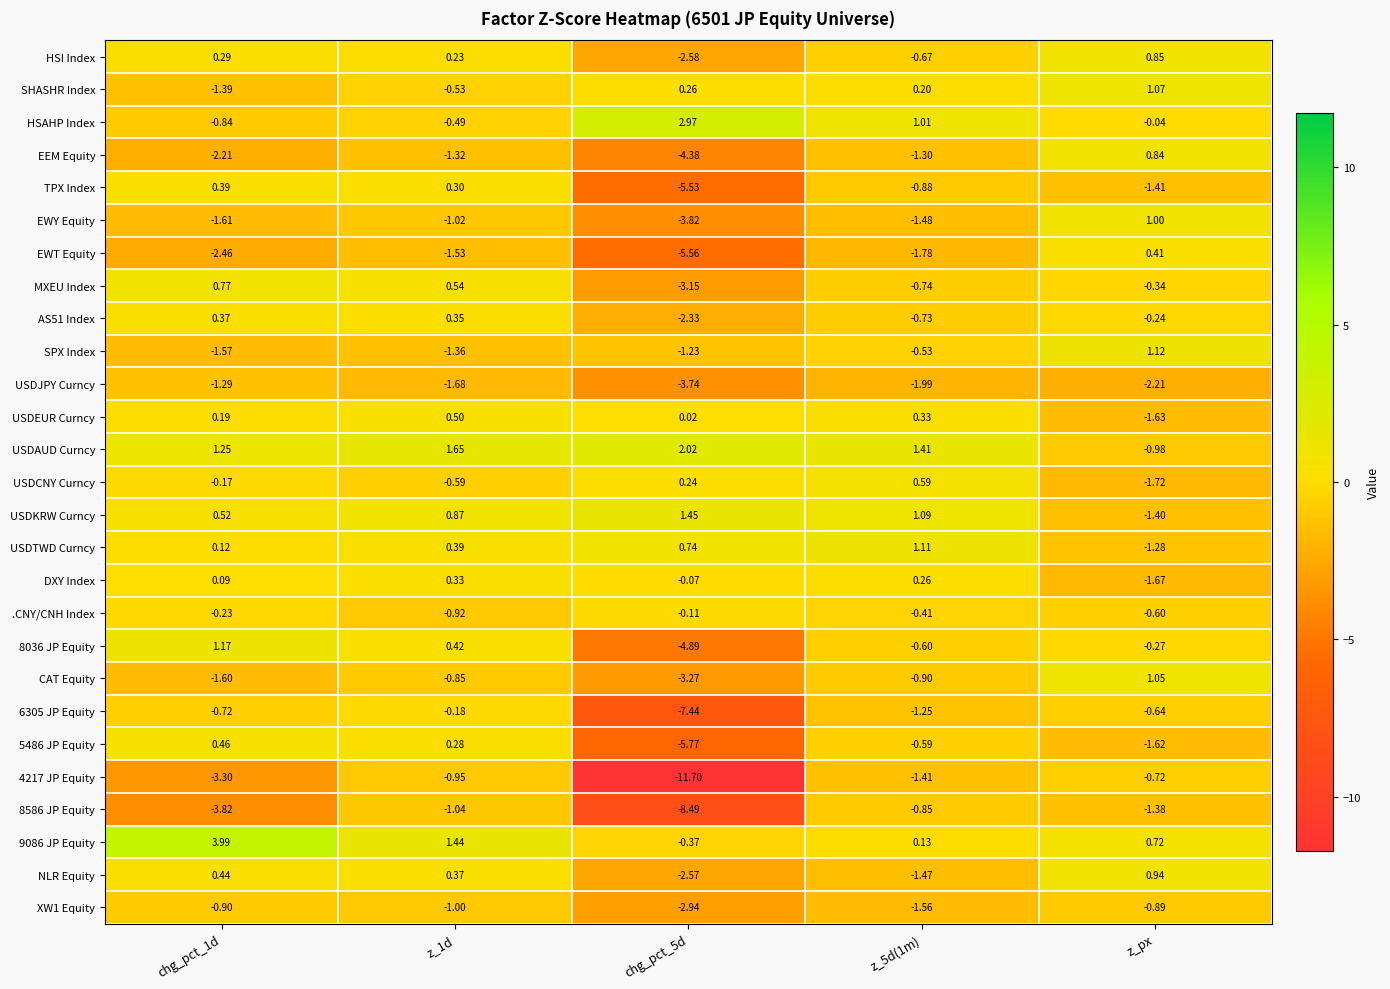

Where is USDAUD Curncy nearest to the value 0?

z_px